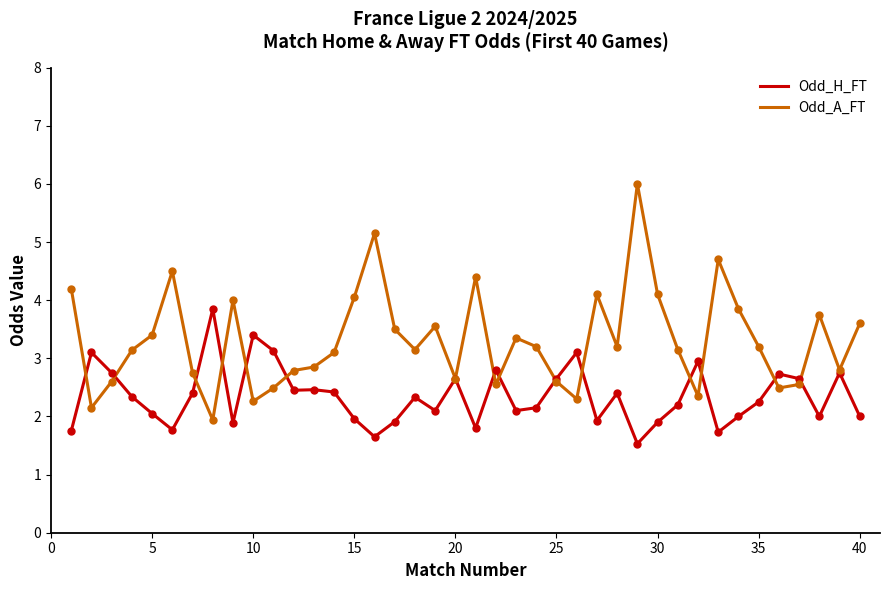

What is the smallest value displayed?

1.5